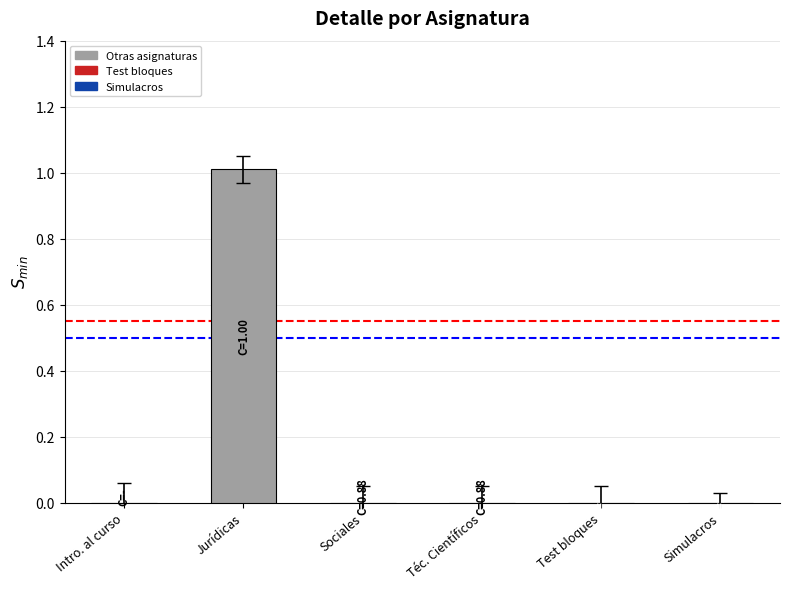

Is it true that the value at Jurídicas is 0.6?

False